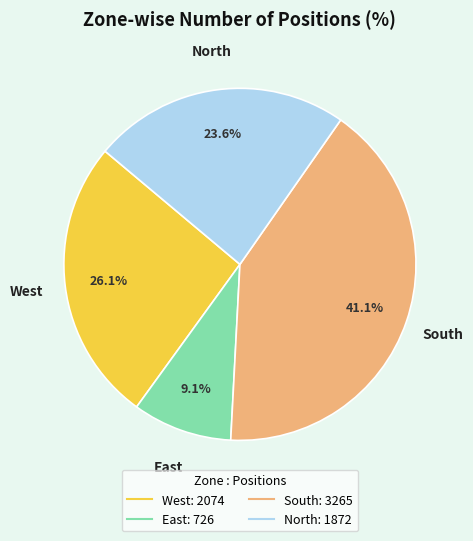

Rank the categories by value from lowest to highest.

East, North, West, South